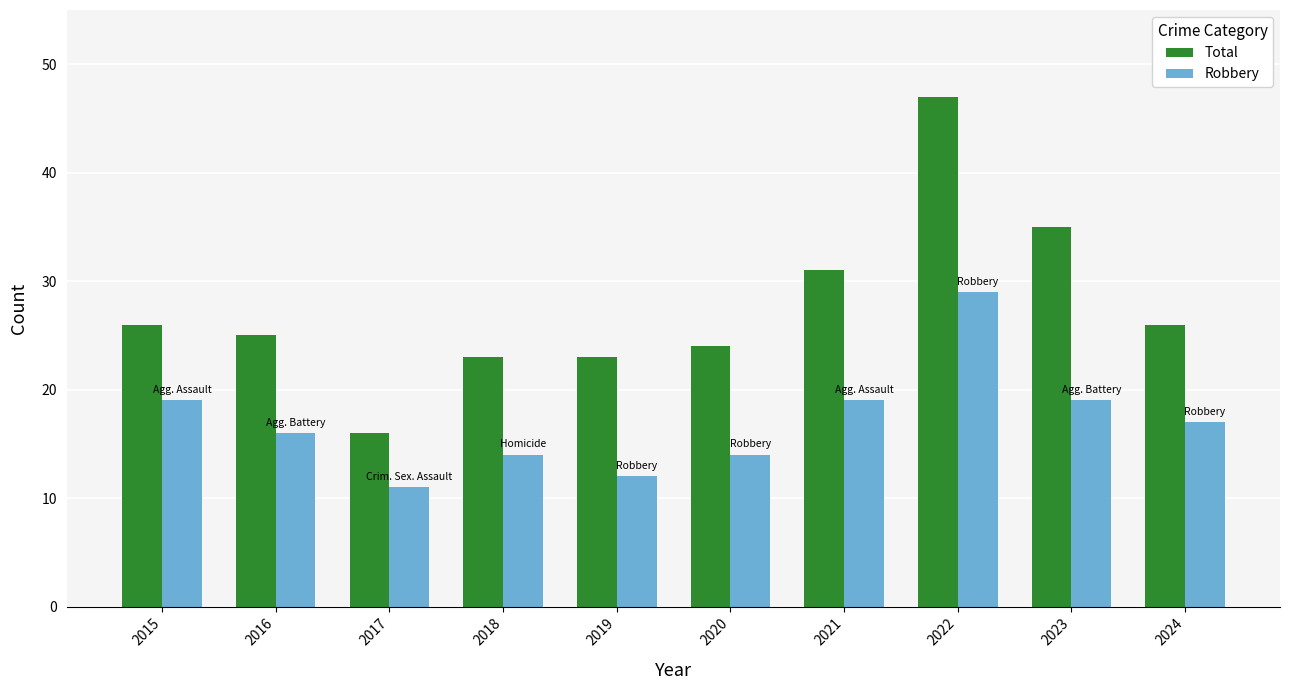

Which label corresponds to the largest value in the chart?

2022